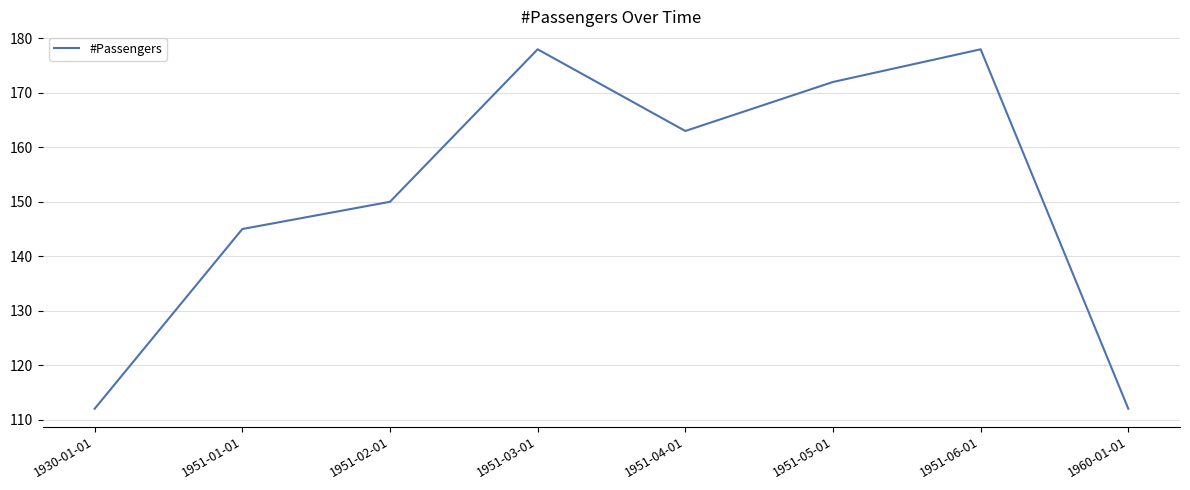

True or false: the data has more than 0 interior local peaks.

True